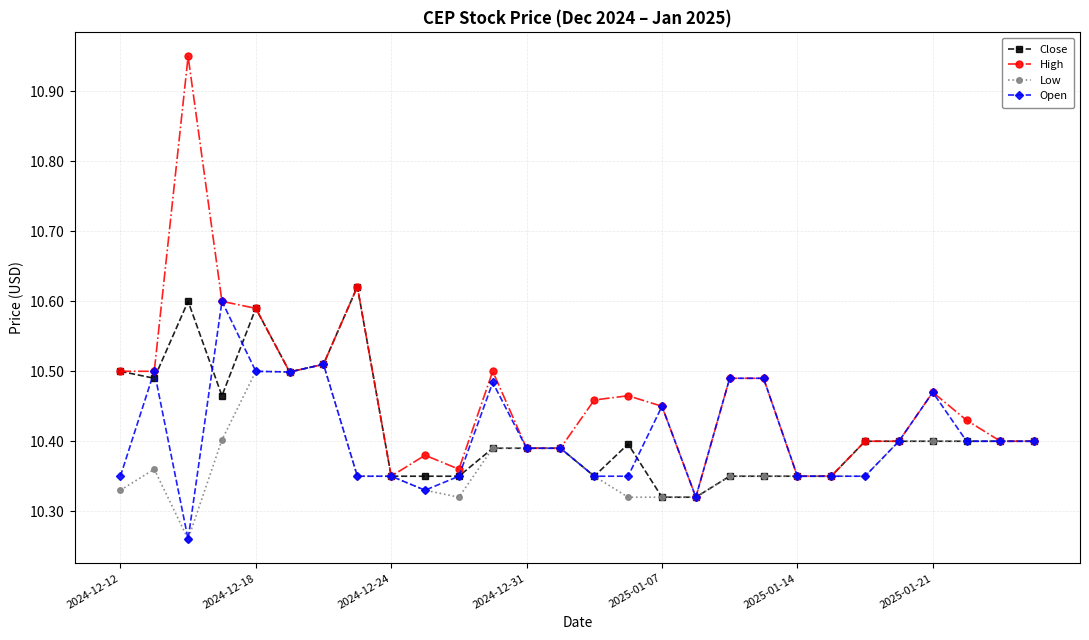

At how many categories does at least one series exceed 10?

28